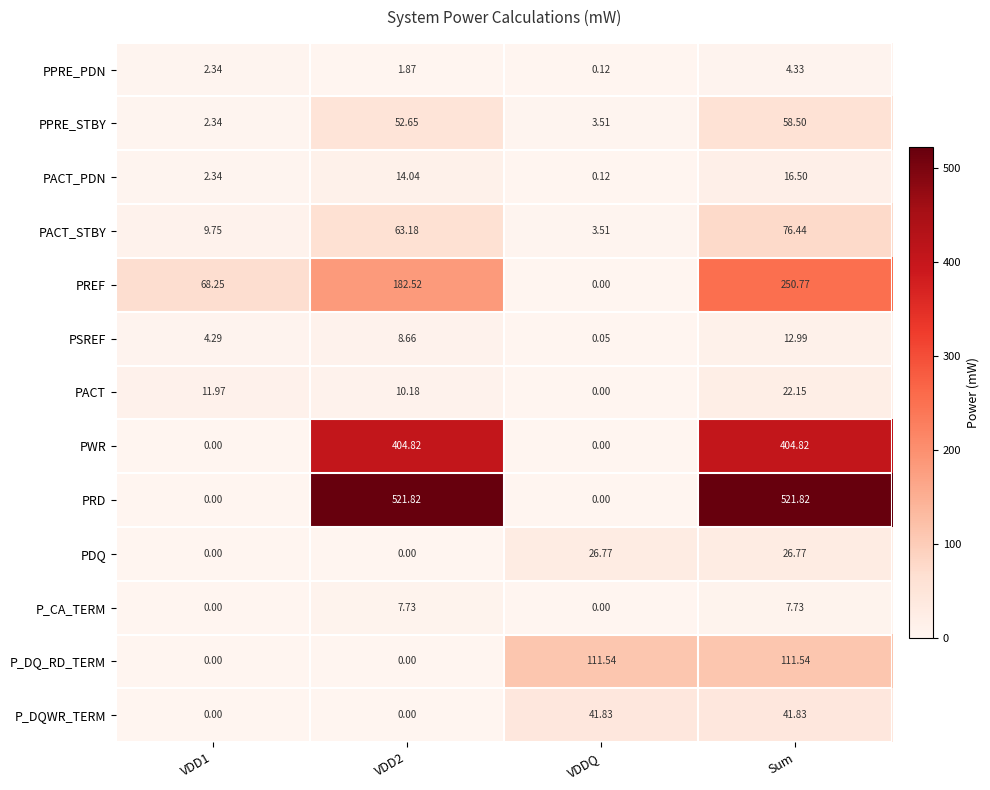

List the series in order of their peak value, lowest first.

PPRE_PDN, P_CA_TERM, PSREF, PACT_PDN, PACT, PDQ, P_DQWR_TERM, PPRE_STBY, PACT_STBY, P_DQ_RD_TERM, PREF, PWR, PRD